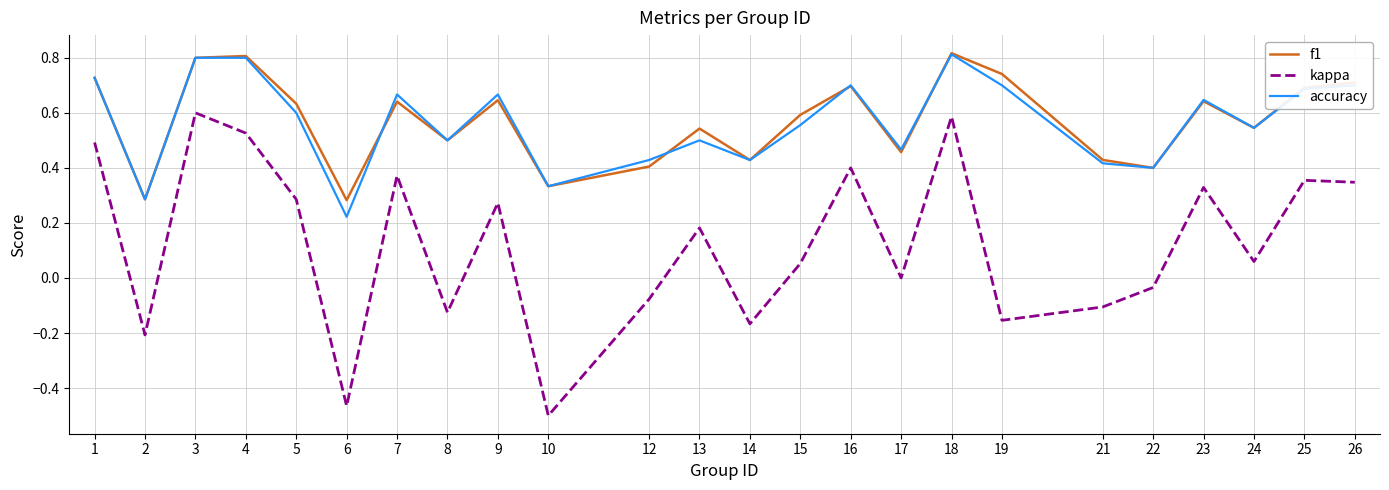

At which category does the chart reach its minimum across all series?

10